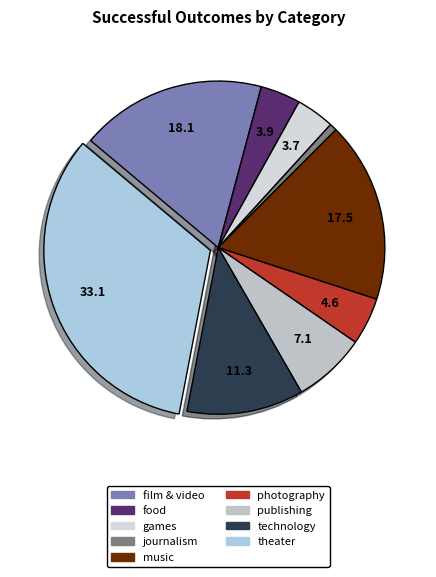

Is the sum of food and photography greater than half?

No